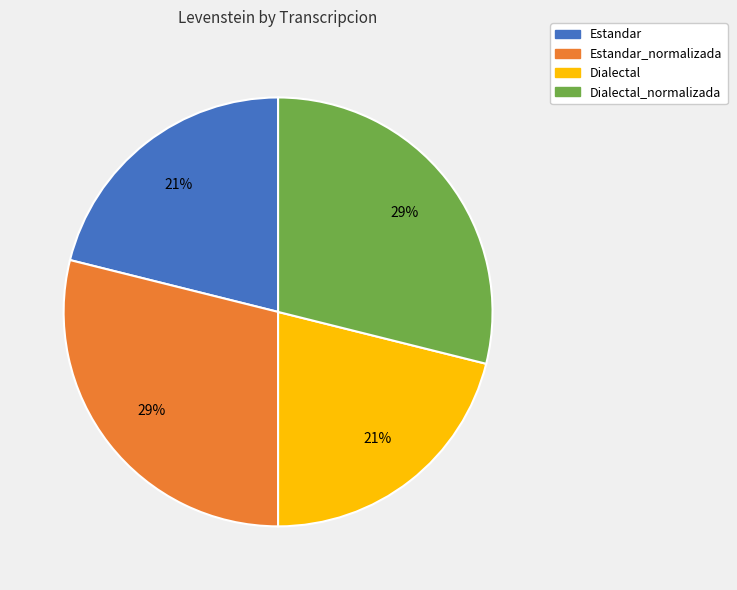

Do Dialectal_normalizada and Estandar_normalizada together represent more than half of the pie?

Yes